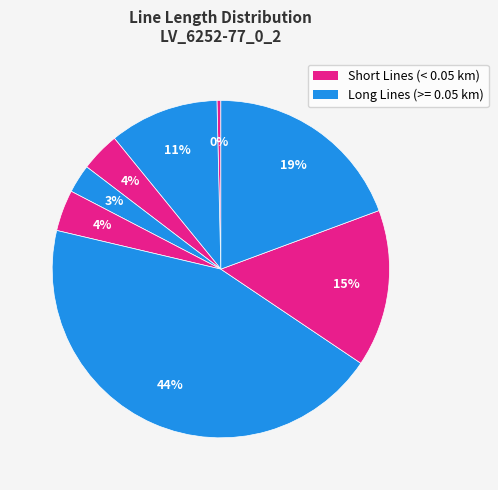

Which category has the biggest portion of the pie?

line_5